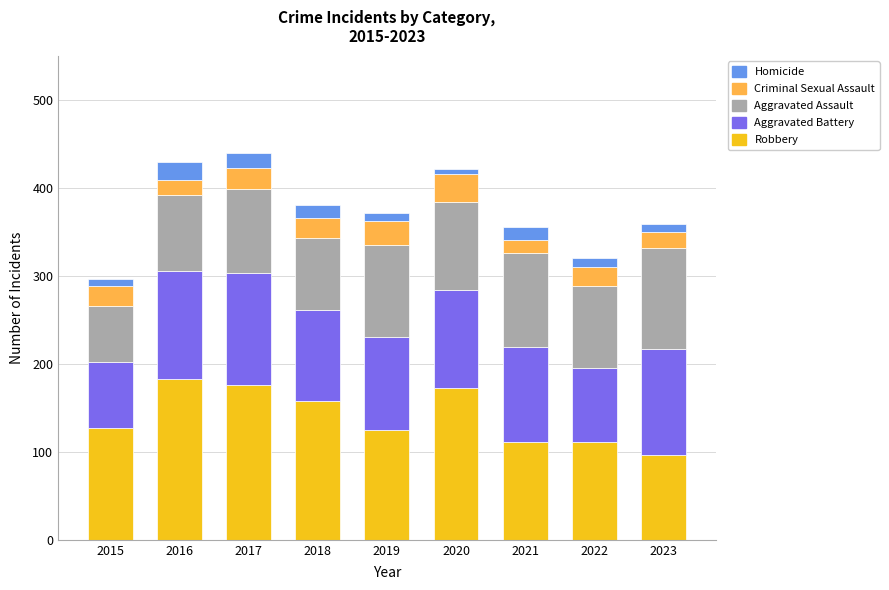

What is the total value across all series at 2018?

380